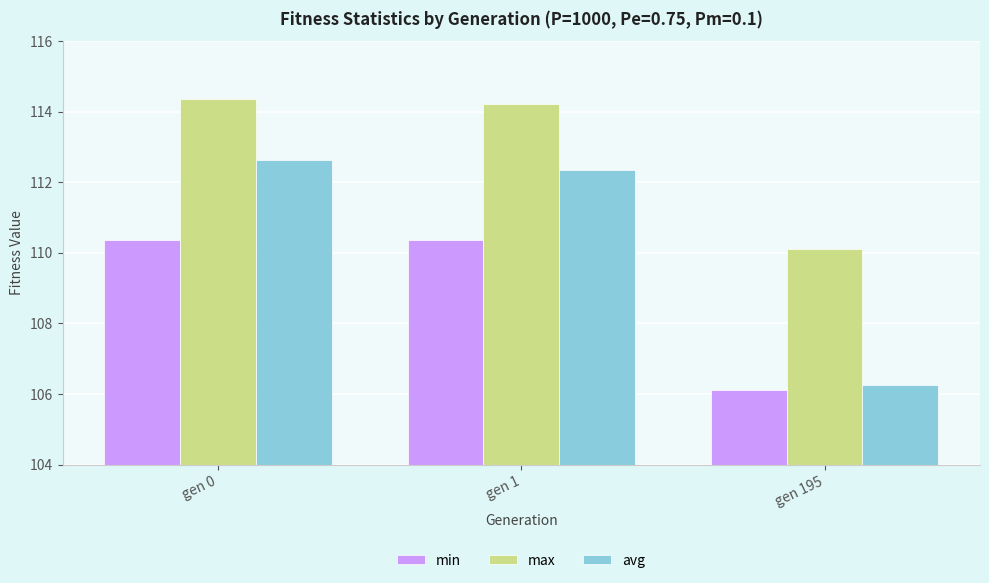

Which series changed the most between gen 1 and gen 195?

avg